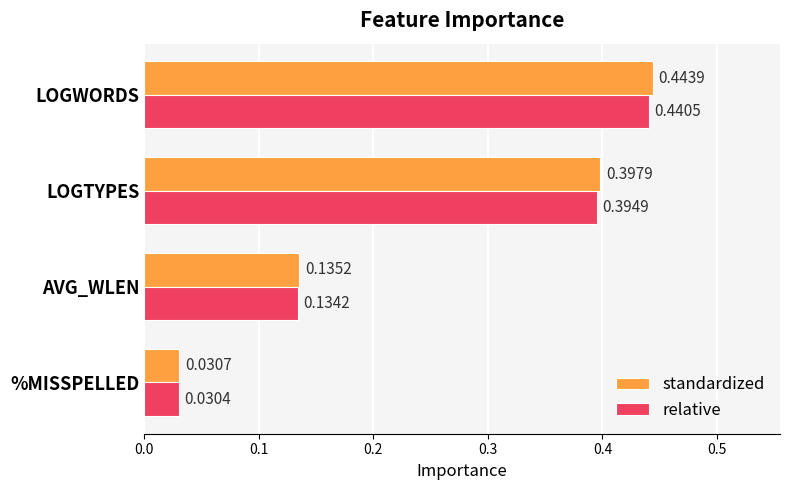

Which label corresponds to the largest value in the chart?

LOGWORDS